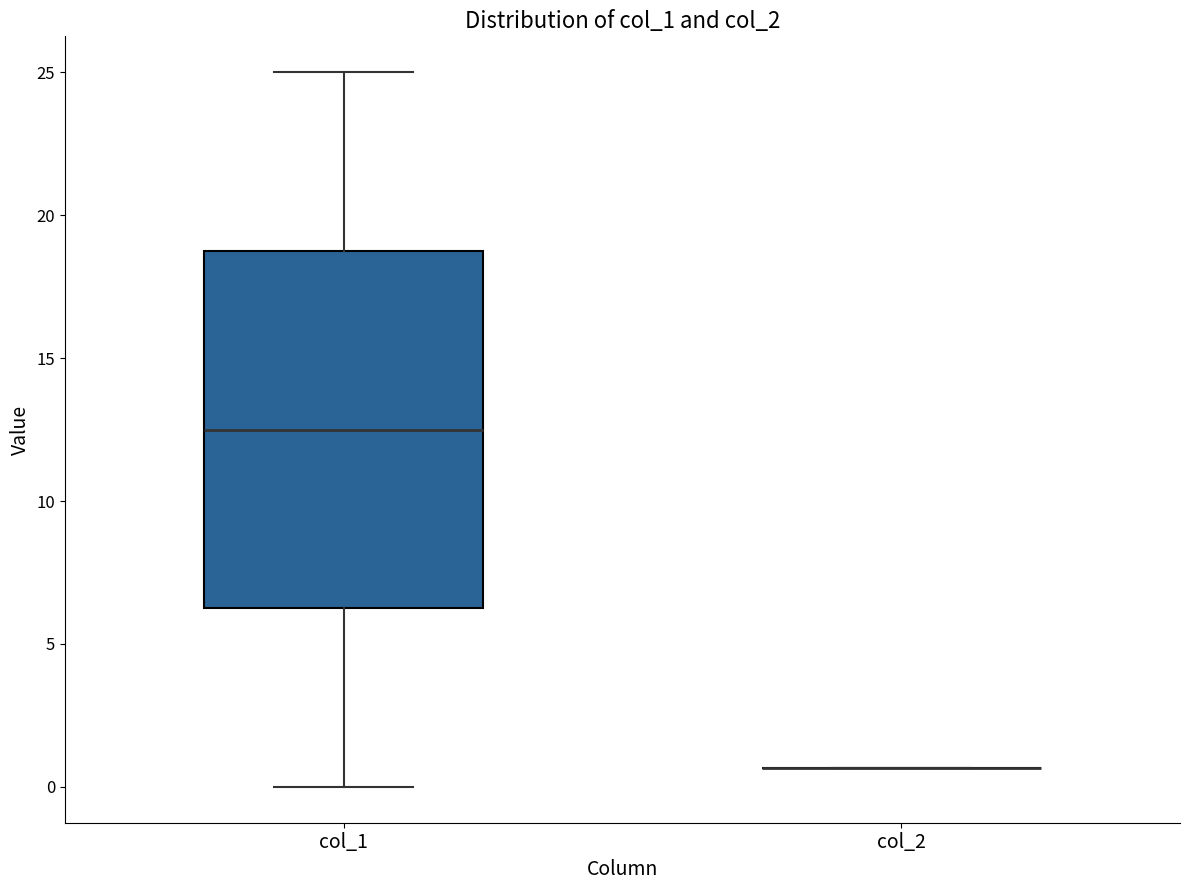

Which box is the tallest, from its lower edge to its upper edge?

col_1